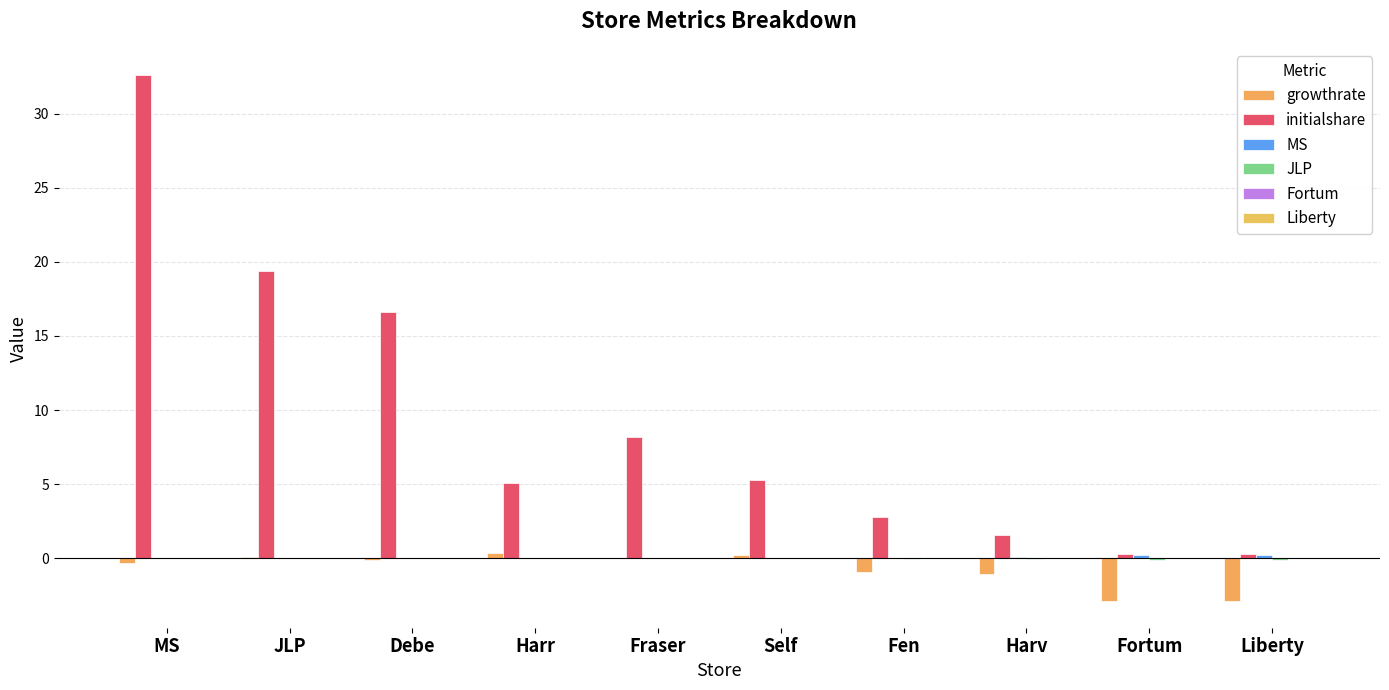

At which category does the chart reach its peak across all series?

MS